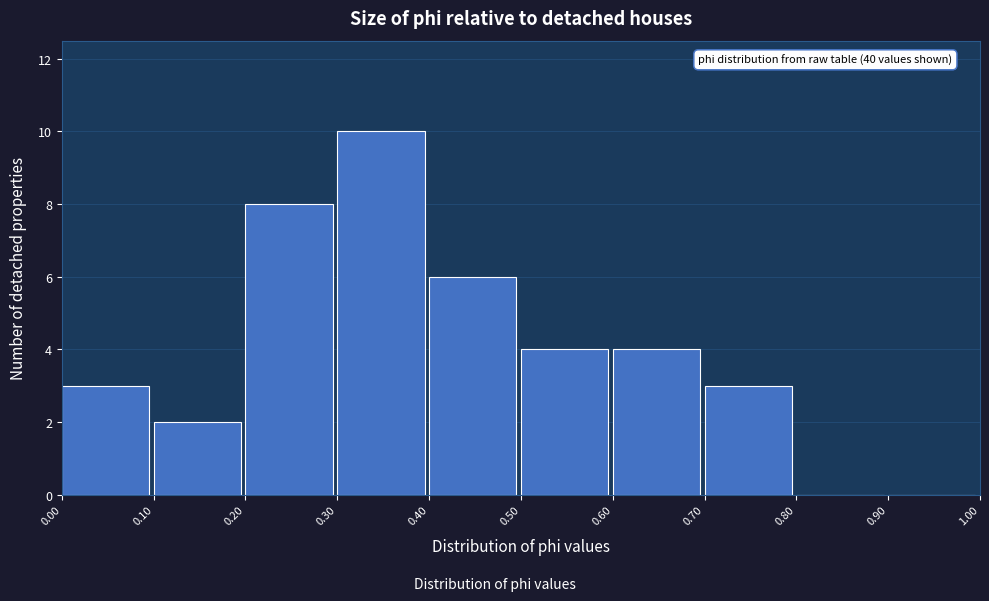

Over which range of the x-axis is the bar tallest?

0.30 to 0.40